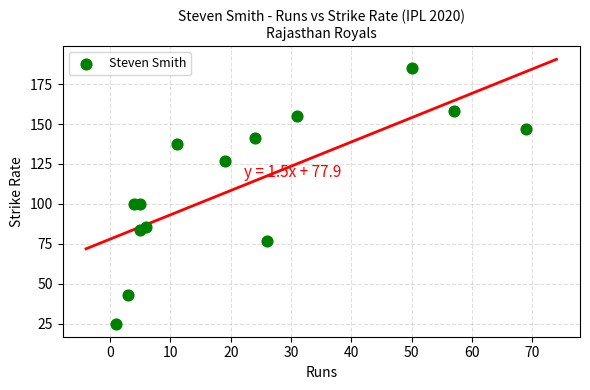

What is the range of Y values (max minus min)?

160.2